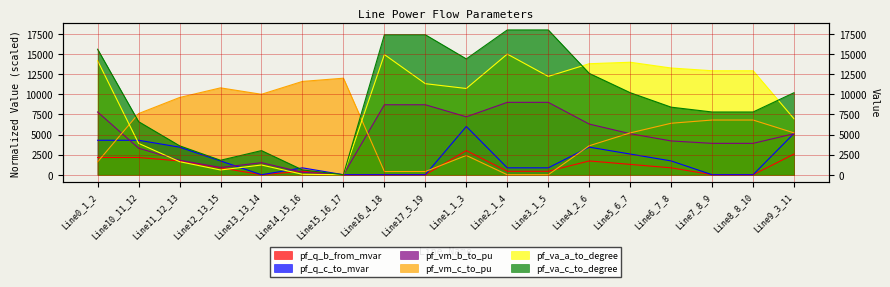

Reading right to left, transcribe all the data shown in this chart.

pf_q_b_from_mvar: Line9_3_11=2571.4	Line8_8_10=0.0	Line7_8_9=0.0	Line6_7_8=857.1	Line5_6_7=1285.7	Line4_2_6=1714.3	Line3_1_5=428.6	Line2_1_4=428.6	Line1_1_3=3000.0	Line17_5_19=0.0	Line16_4_18=0.0	Line15_16_17=0.0	Line14_15_16=428.6	Line13_13_14=0.0	Line12_13_15=857.1	Line11_12_13=1714.3	Line10_11_12=2142.9	Line0_1_2=2142.9
pf_q_c_to_mvar: Line9_3_11=5142.9	Line8_8_10=0.0	Line7_8_9=0.0	Line6_7_8=1714.3	Line5_6_7=2571.4	Line4_2_6=3428.6	Line3_1_5=857.1	Line2_1_4=857.1	Line1_1_3=6000.0	Line17_5_19=0.0	Line16_4_18=0.0	Line15_16_17=0.0	Line14_15_16=857.1	Line13_13_14=0.0	Line12_13_15=1714.3	Line11_12_13=3428.6	Line10_11_12=4285.7	Line0_1_2=4285.7
pf_vm_b_to_pu: Line9_3_11=5100.0	Line8_8_10=3900.0	Line7_8_9=3900.0	Line6_7_8=4200.0	Line5_6_7=5100.0	Line4_2_6=6300.0	Line3_1_5=9000.0	Line2_1_4=9000.0	Line1_1_3=7200.0	Line17_5_19=8700.0	Line16_4_18=8700.0	Line15_16_17=0.0	Line14_15_16=300.0	Line13_13_14=1500.0	Line12_13_15=900.0	Line11_12_13=1800.0	Line10_11_12=3300.0	Line0_1_2=7800.0
pf_vm_c_to_pu: Line9_3_11=5200.0	Line8_8_10=6800.0	Line7_8_9=6800.0	Line6_7_8=6400.0	Line5_6_7=5200.0	Line4_2_6=3600.0	Line3_1_5=0.0	Line2_1_4=0.0	Line1_1_3=2400.0	Line17_5_19=400.0	Line16_4_18=400.0	Line15_16_17=12000.0	Line14_15_16=11600.0	Line13_13_14=10000.0	Line12_13_15=10800.0	Line11_12_13=9600.0	Line10_11_12=7600.0	Line0_1_2=1600.0
pf_va_a_to_degree: Line9_3_11=6950.2	Line8_8_10=12926.7	Line7_8_9=12926.7	Line6_7_8=13266.5	Line5_6_7=13984.1	Line4_2_6=13800.6	Line3_1_5=12224.9	Line2_1_4=15000.0	Line1_1_3=10721.5	Line17_5_19=11318.9	Line16_4_18=14942.7	Line15_16_17=0.0	Line14_15_16=57.3	Line13_13_14=1209.7	Line12_13_15=590.1	Line11_12_13=1626.7	Line10_11_12=3903.6	Line0_1_2=14177.8
pf_va_c_to_degree: Line9_3_11=10200.0	Line8_8_10=7800.0	Line7_8_9=7800.0	Line6_7_8=8400.0	Line5_6_7=10200.0	Line4_2_6=12600.0	Line3_1_5=18000.0	Line2_1_4=18000.0	Line1_1_3=14400.0	Line17_5_19=17400.0	Line16_4_18=17400.0	Line15_16_17=0.0	Line14_15_16=600.0	Line13_13_14=3000.0	Line12_13_15=1800.0	Line11_12_13=3600.0	Line10_11_12=6600.0	Line0_1_2=15600.0